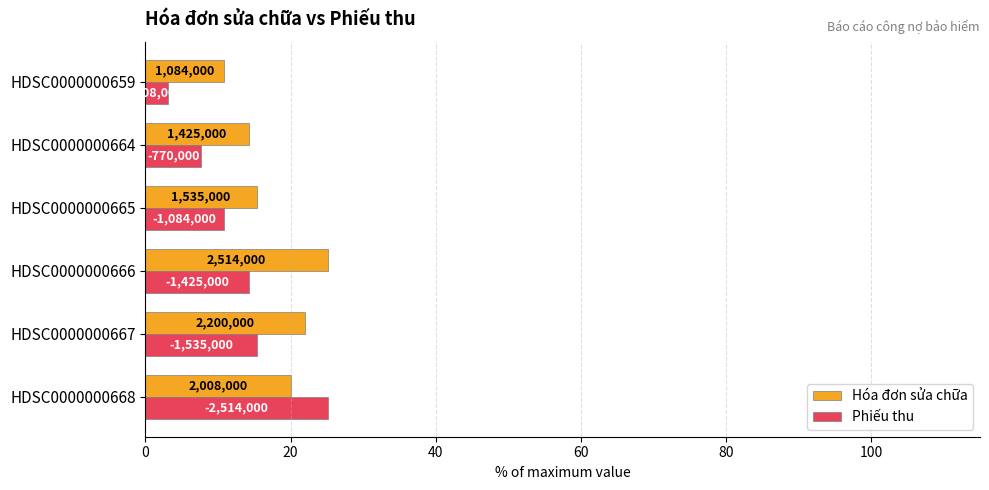

What is the difference between the maximum and minimum values in the Hóa đơn sửa chữa series?

14.3